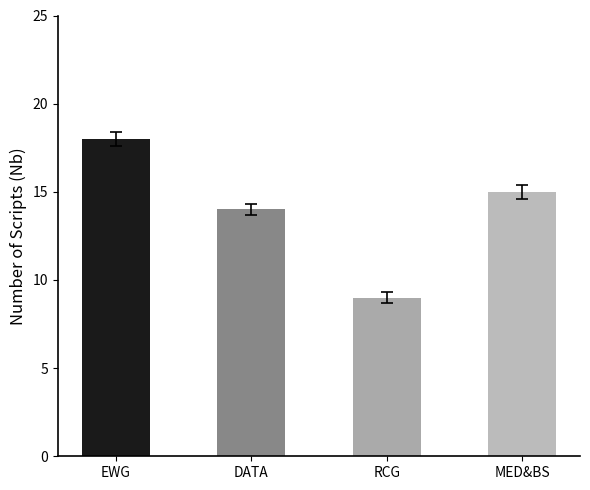

Approximately how many times larger is the value at DATA compared to EWG?

0.8